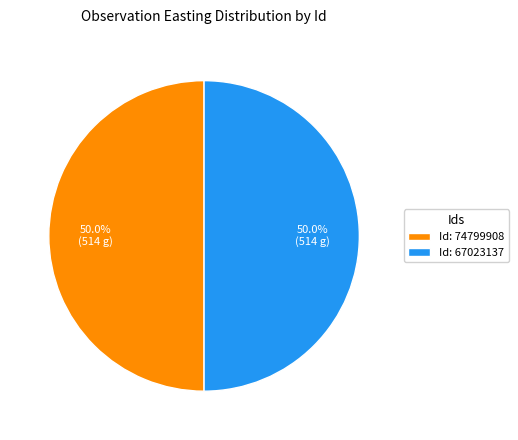

Combined, what portion of the pie is Id: 67023137 and Id: 74799908?

100.0%